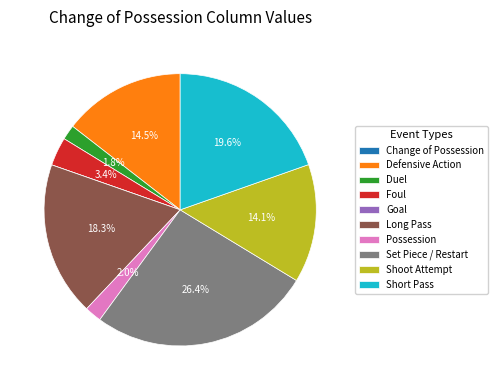

Between Duel and Short Pass, which is larger?

Short Pass